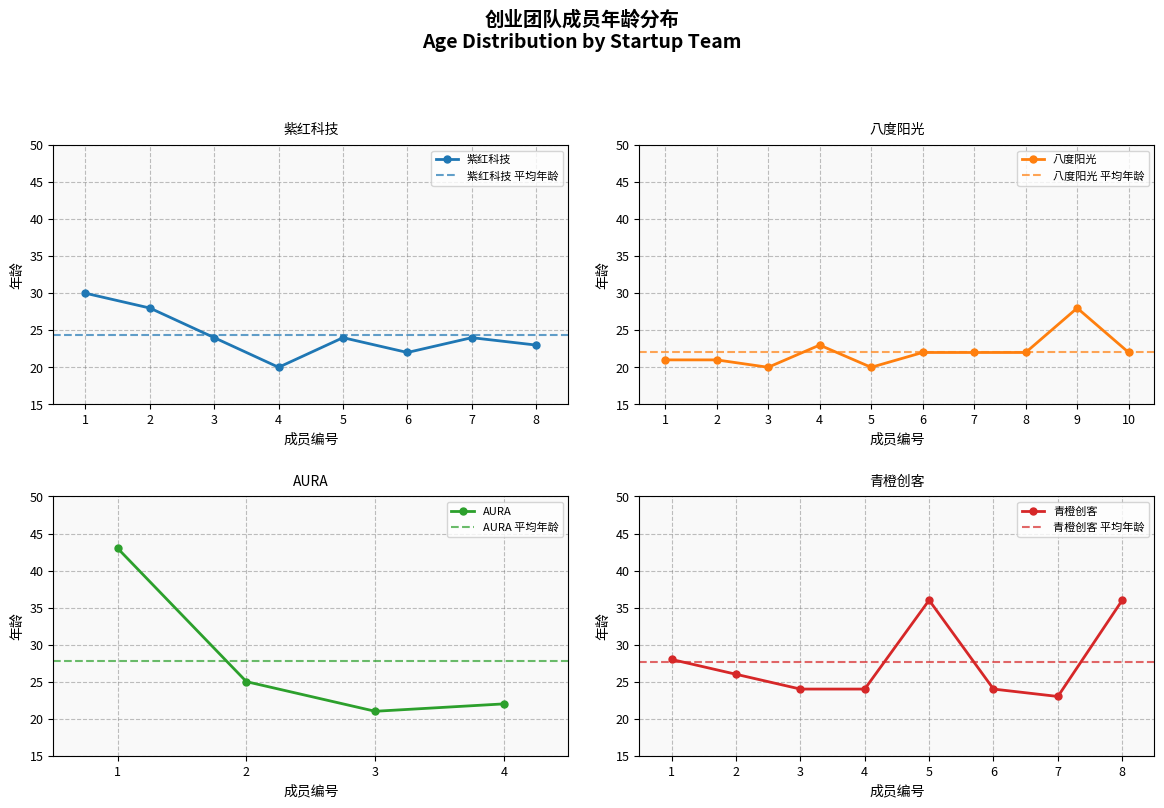

Where is 最小年龄 nearest to the value 21?

2